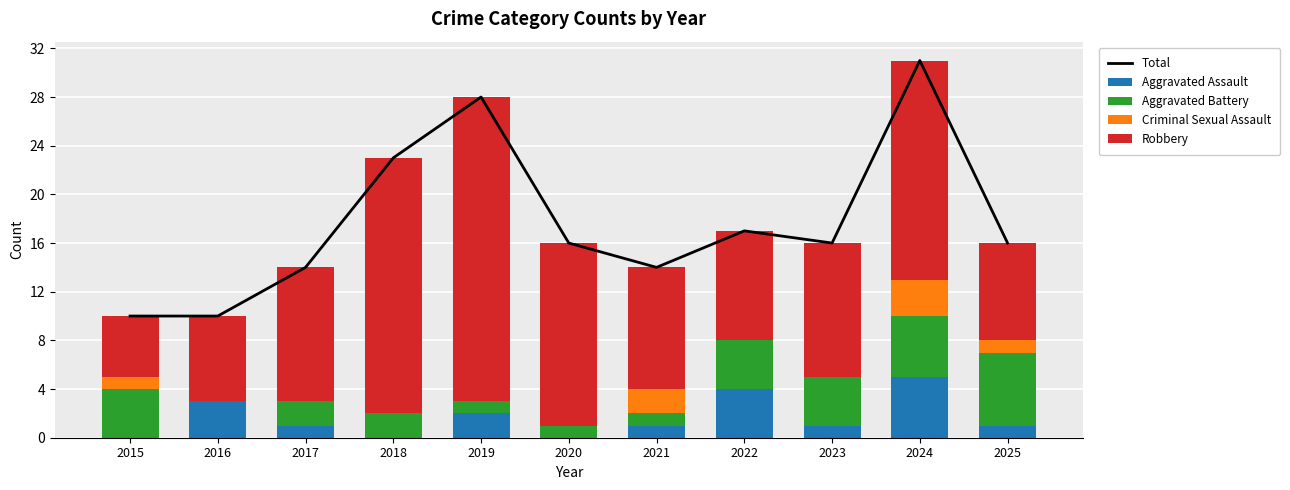

Is it true that Aggravated Assault equals 4 at 2016?

False